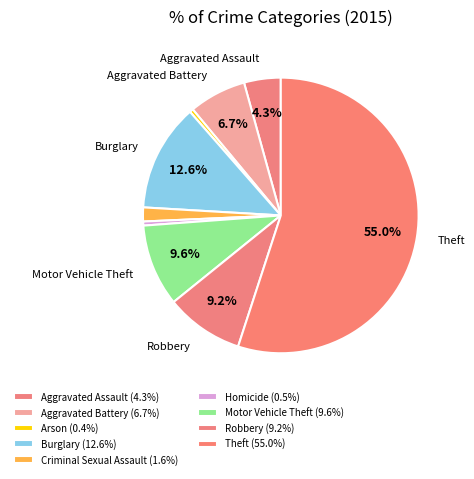

How many segments does this pie chart have?

9